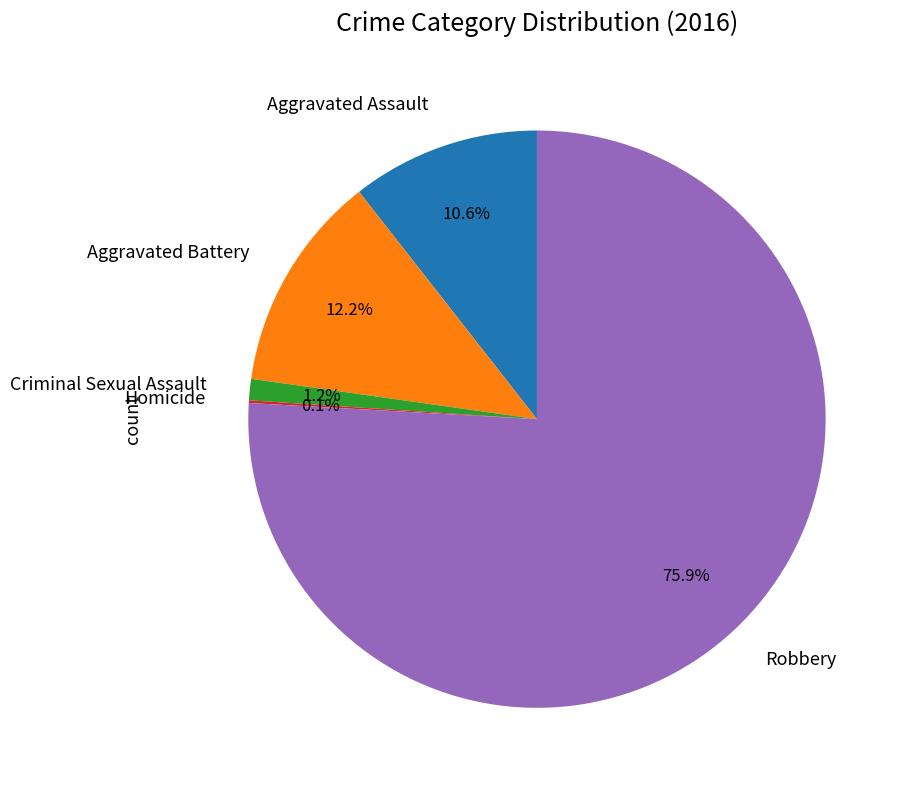

Combined, do Aggravated Assault and Robbery account for over 50%?

Yes